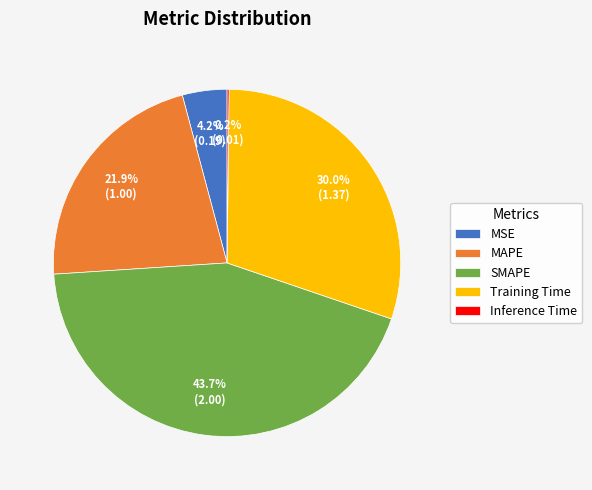

To the nearest percent, what is the difference between the largest and smallest slice percentages?

44%